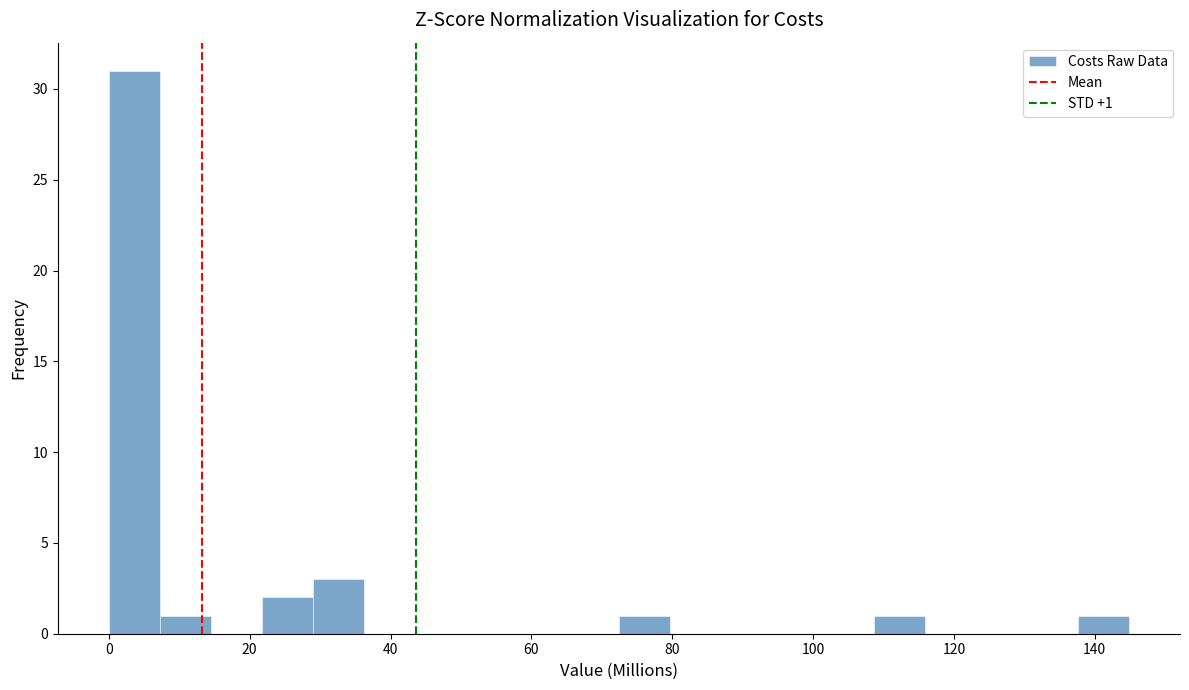

Read against the x-axis, roughly where is the centre of the tallest bar?

4